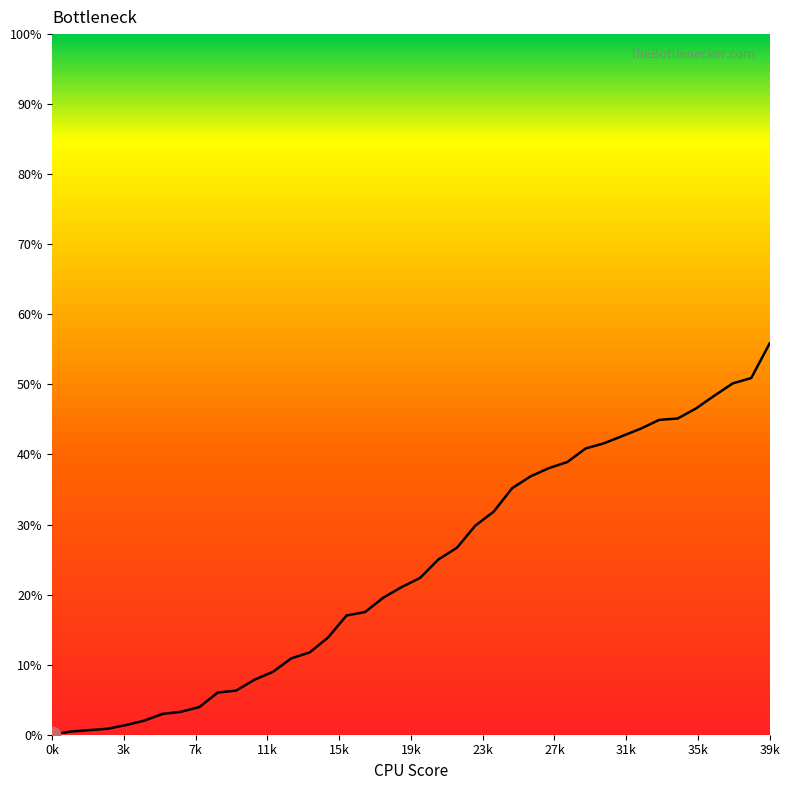

What is the maximum value shown in the chart?

55.9